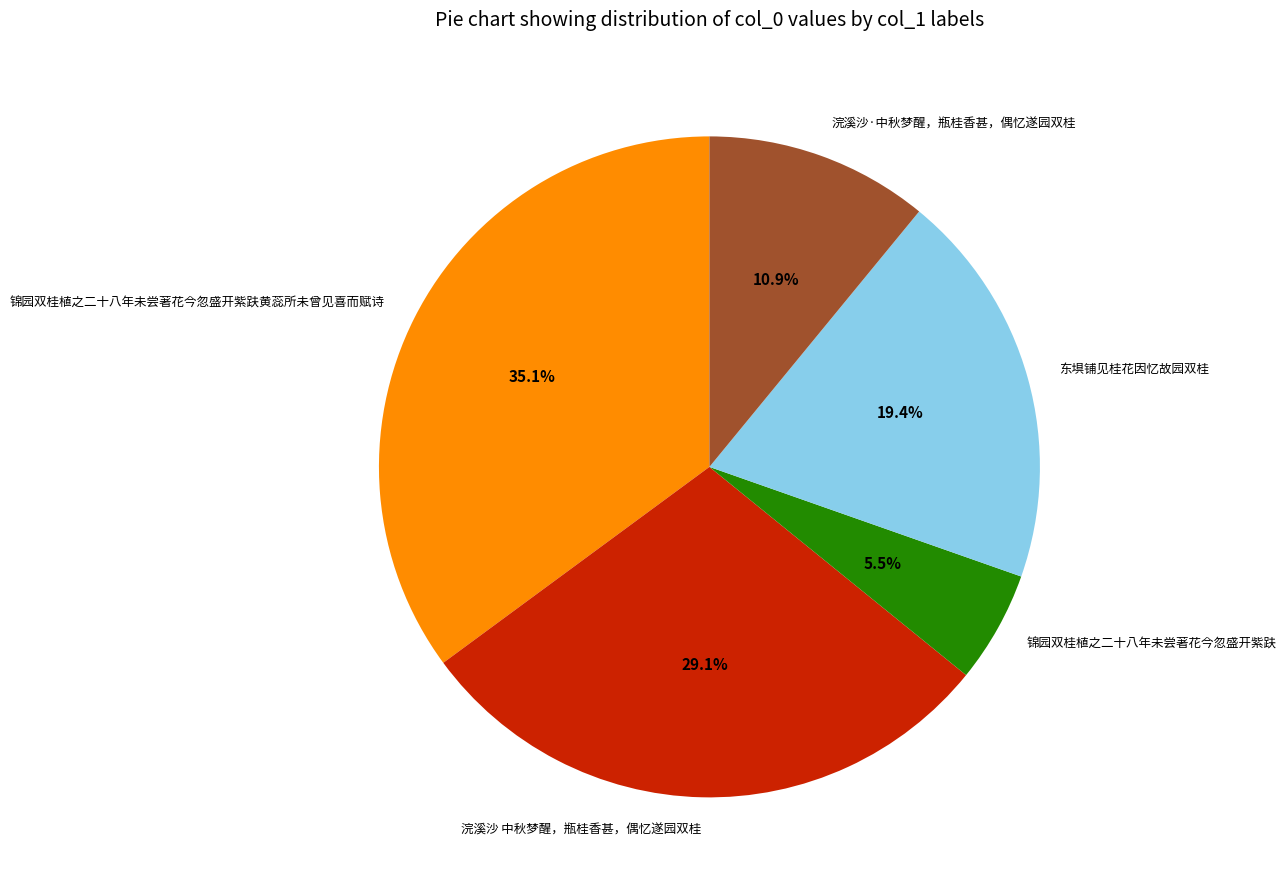

To the nearest percent, what is the average slice percentage?

20%